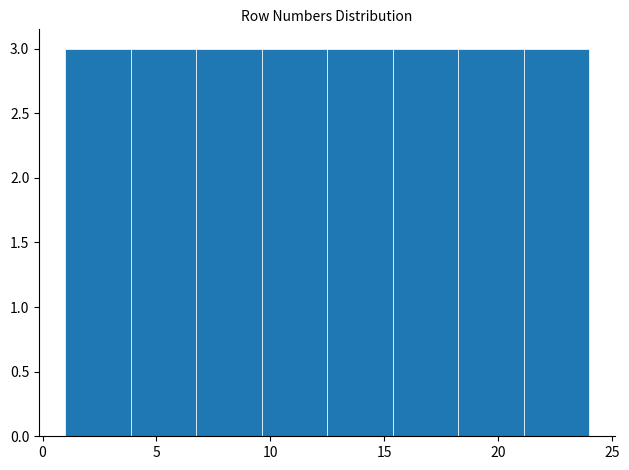

Reading left to right, transcribe this chart: for each bar, give the range it covers on the x-axis and its height. Neither the bar edges nor the heights are printed on the chart, so give them approximately, as read against the axes.

1.0 to 4.0: 3
4.0 to 7.0: 3
7.0 to 9.5: 3
9.5 to 12.5: 3
12.5 to 15.5: 3
15.5 to 18.5: 3
18.5 to 21.0: 3
21.0 to 24.0: 3